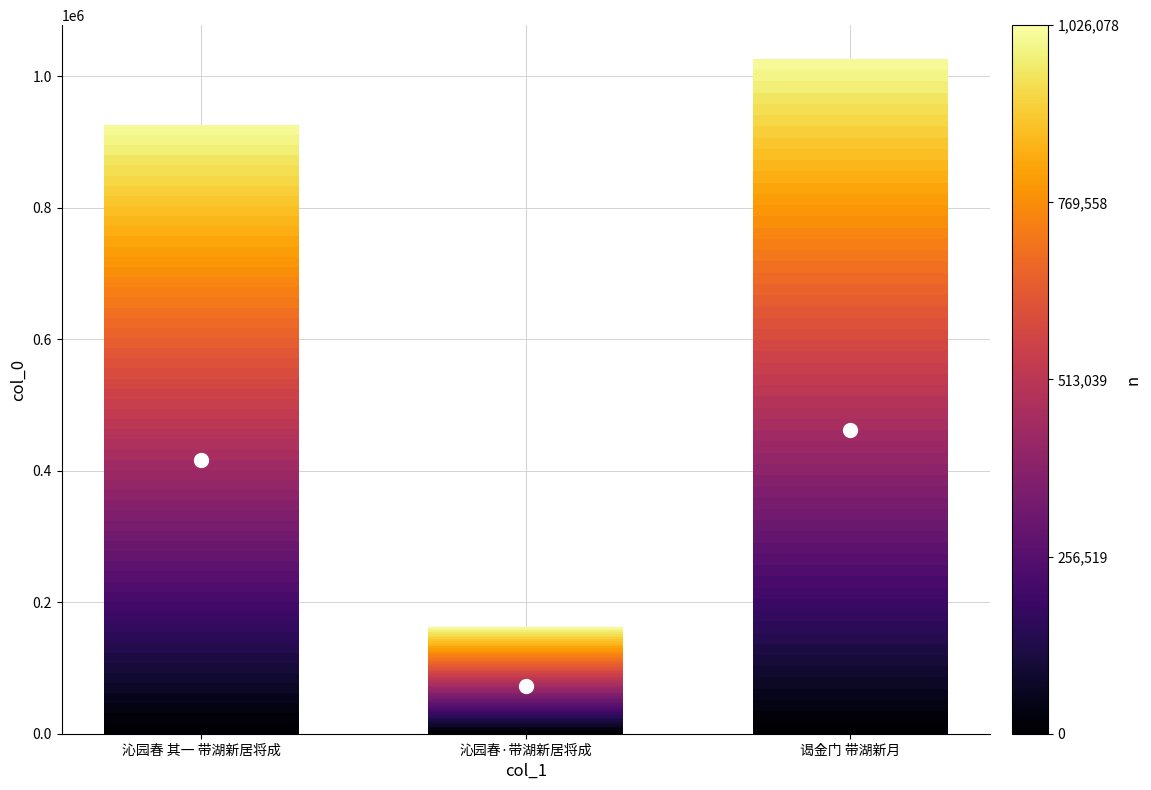

At which label does the data first exceed 925824?

谒金门 带湖新月